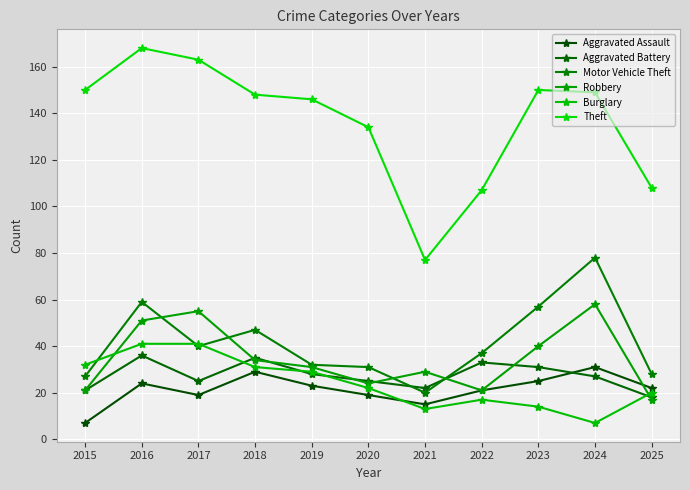

How many distinct data groups are displayed?

6